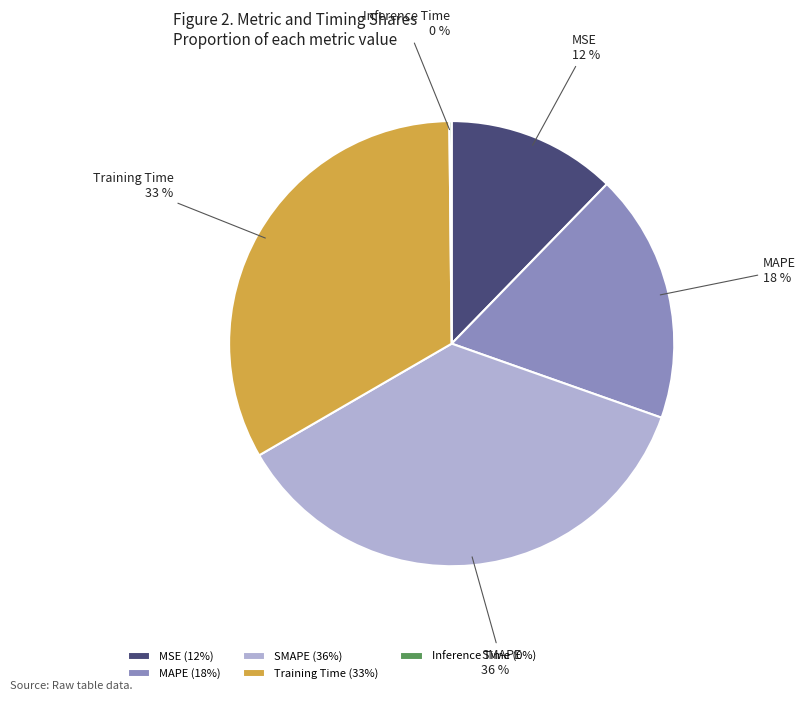

Is there any slice that represents more than half of the pie?

No